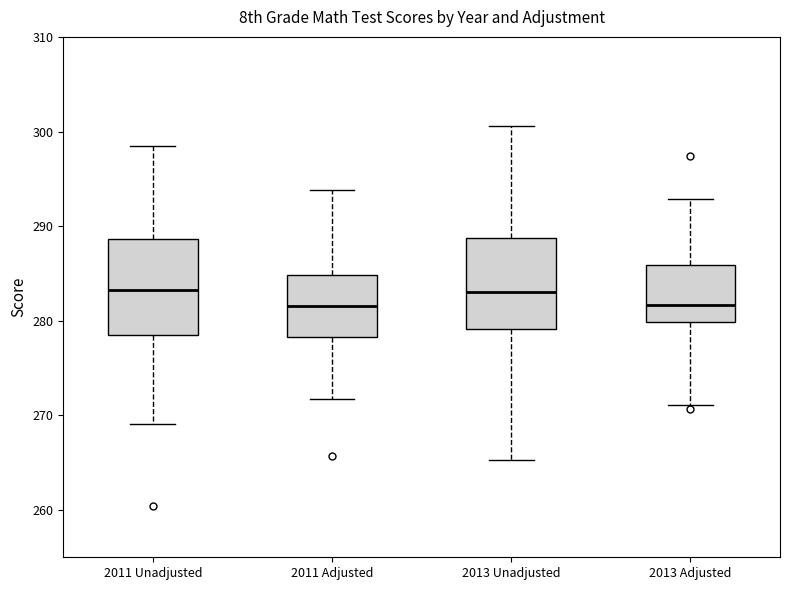

Where does the median line of the box for 2013 Unadjusted sit on the y-axis? The values are not printed on the chart, so give them approximately, as read against the axis.

283